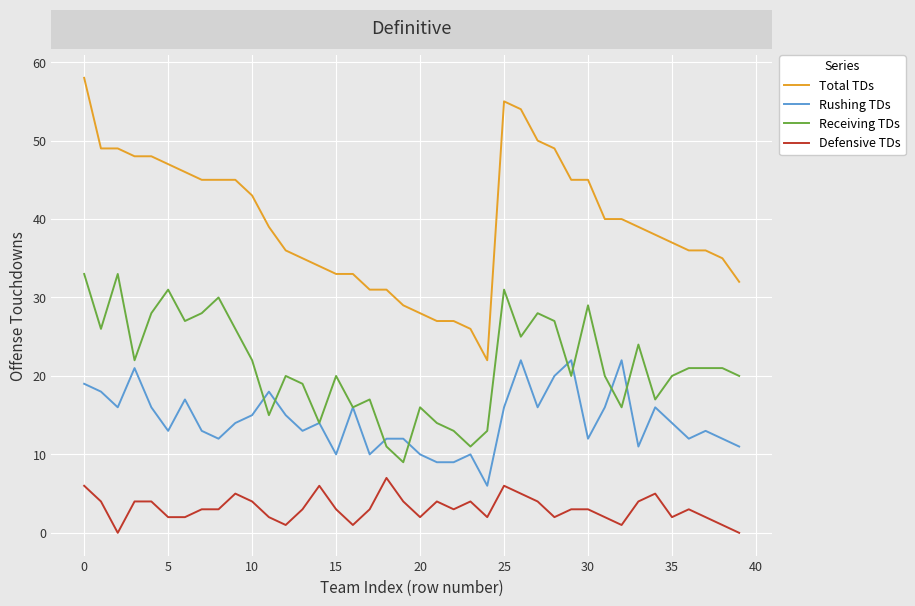

Rank the series by their average value, from lowest to highest.

Defensive TDs, Rushing TDs, Receiving TDs, Total TDs